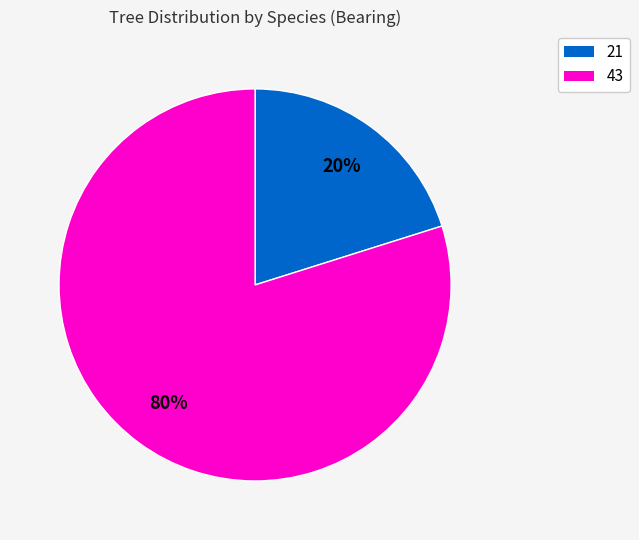

To the nearest percent, what is the average slice percentage?

50%